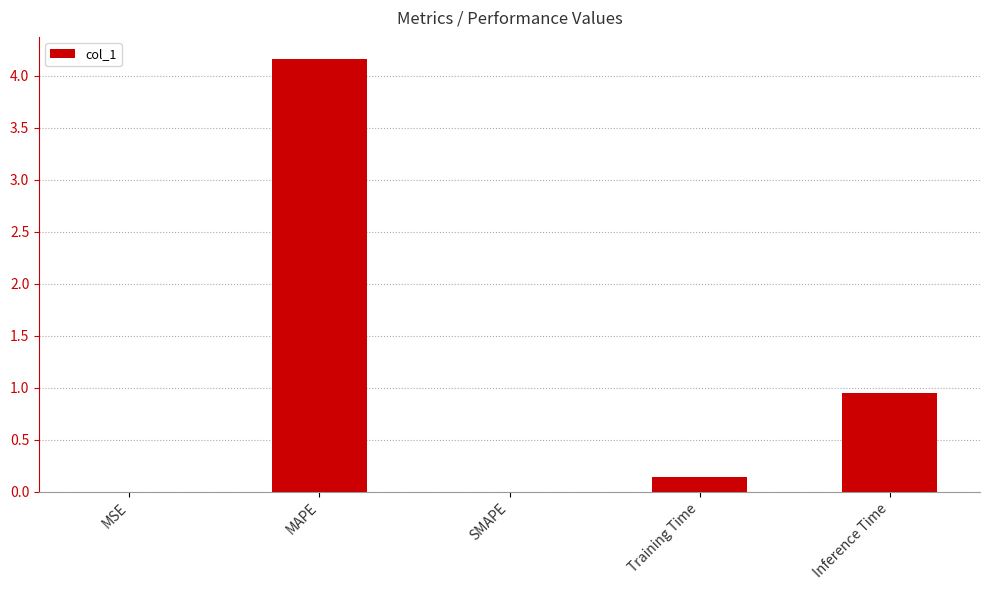

What is the sum of all values?

5.3